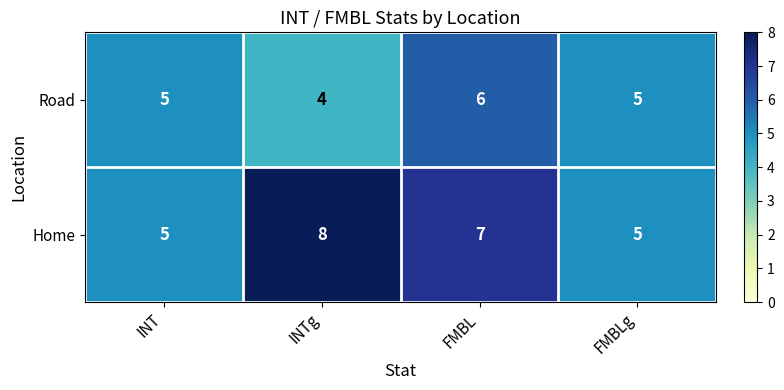

Count the Home values in the range 5 to 8.

4